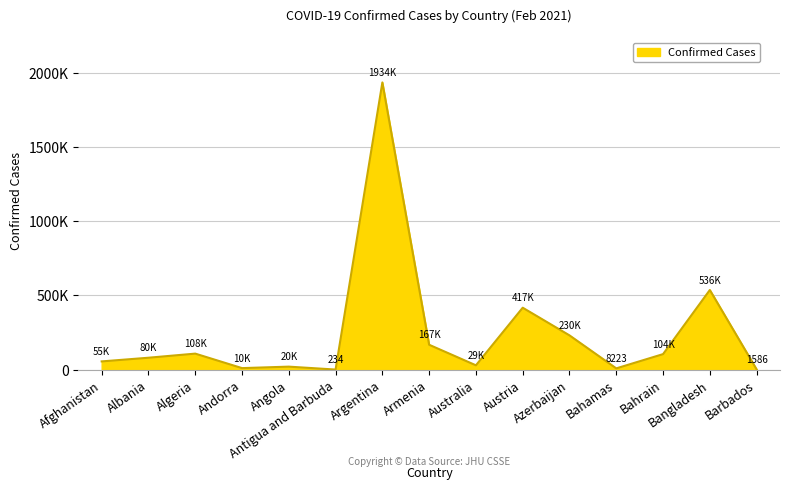

Does the chart have visible grid lines?

Yes